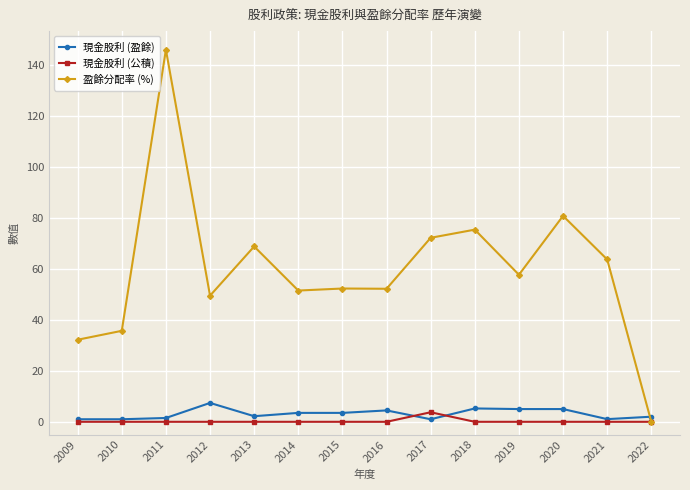

The value of 盈餘分配率 (%) at 2018 is 111.4. True or false?

False